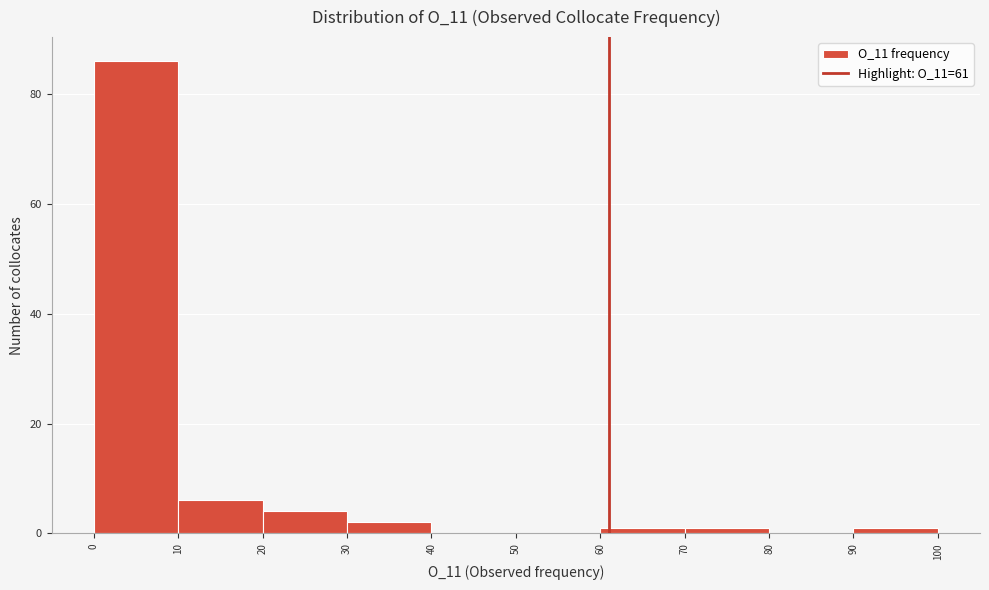

Reading left to right, list every bar in this chart as the range it spans on the x-axis followed by its height. The values are not printed on the chart, so give them approximately, as read against the axis.

0 to 10: 86
10 to 20: 6
20 to 30: 4
30 to 40: 2
40 to 50: 0
50 to 60: 0
60 to 70: under 2
70 to 80: under 2
80 to 90: 0
90 to 100: under 2